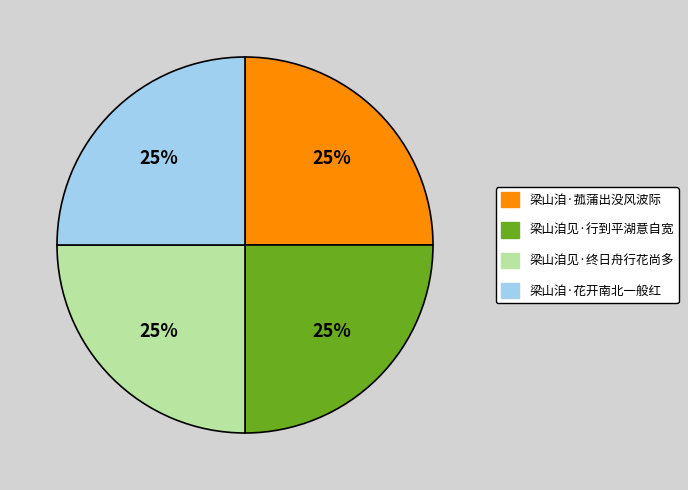

What is the ratio of the value at 梁山洎·花开南北一般红 to the value at 梁山洎见·行到平湖意自宽?

1.0